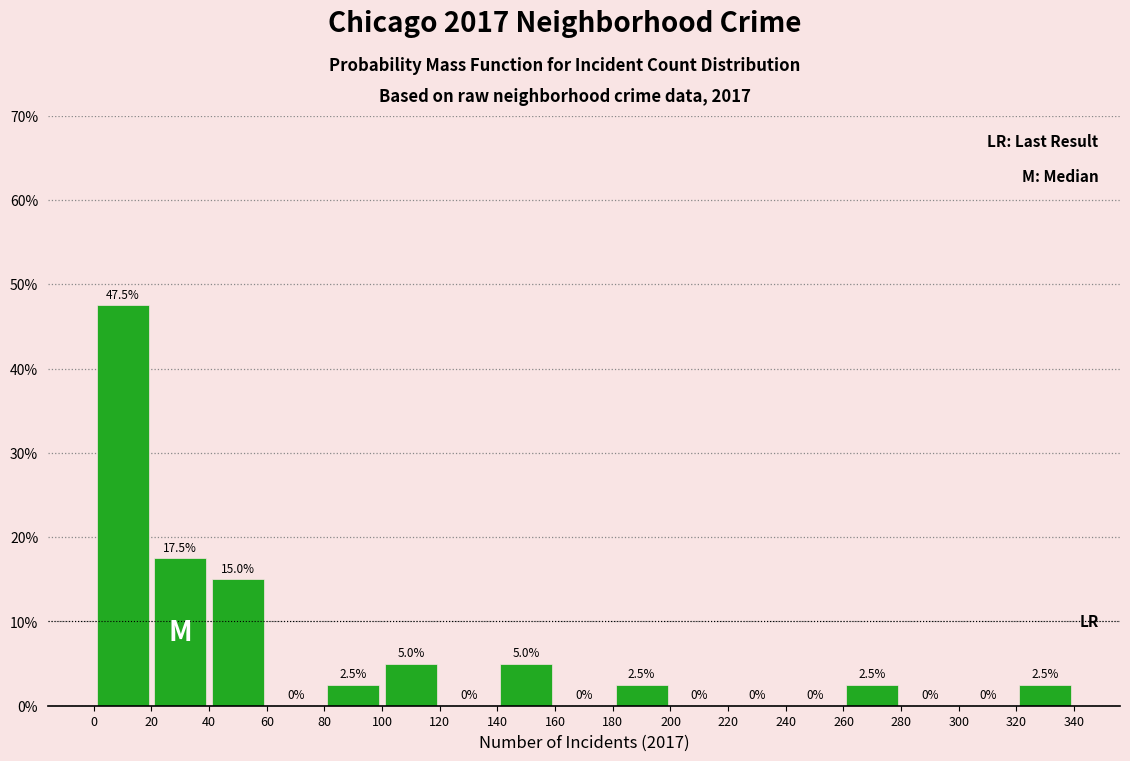

Reading left to right, list every bar in this chart as the range it spans on the x-axis followed by its height.

0 to 20: 47.5
20 to 40: 17.5
40 to 60: 15.0
60 to 80: 0.0
80 to 100: 2.5
100 to 120: 5.0
120 to 140: 0.0
140 to 160: 5.0
160 to 180: 0.0
180 to 200: 2.5
200 to 220: 0.0
220 to 240: 0.0
240 to 260: 0.0
260 to 280: 2.5
280 to 300: 0.0
300 to 320: 0.0
320 to 340: 2.5